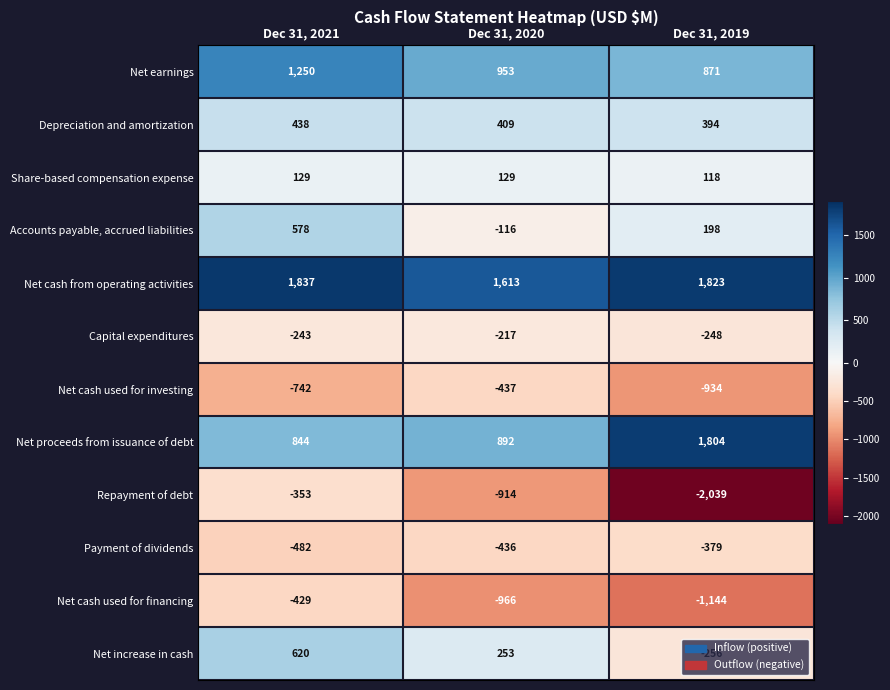

What is the minimum value shown in the chart?

-2039